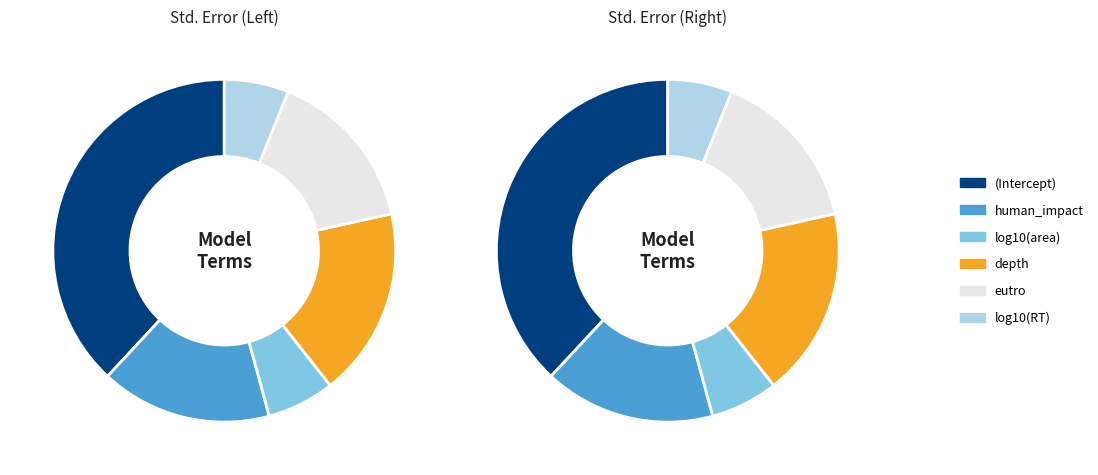

Which category has the biggest portion of the pie?

(Intercept)